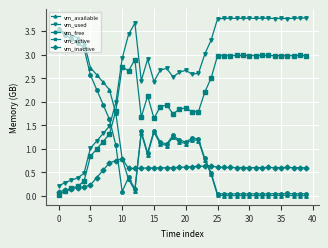

Which series has the largest total across all categories?

vm_used